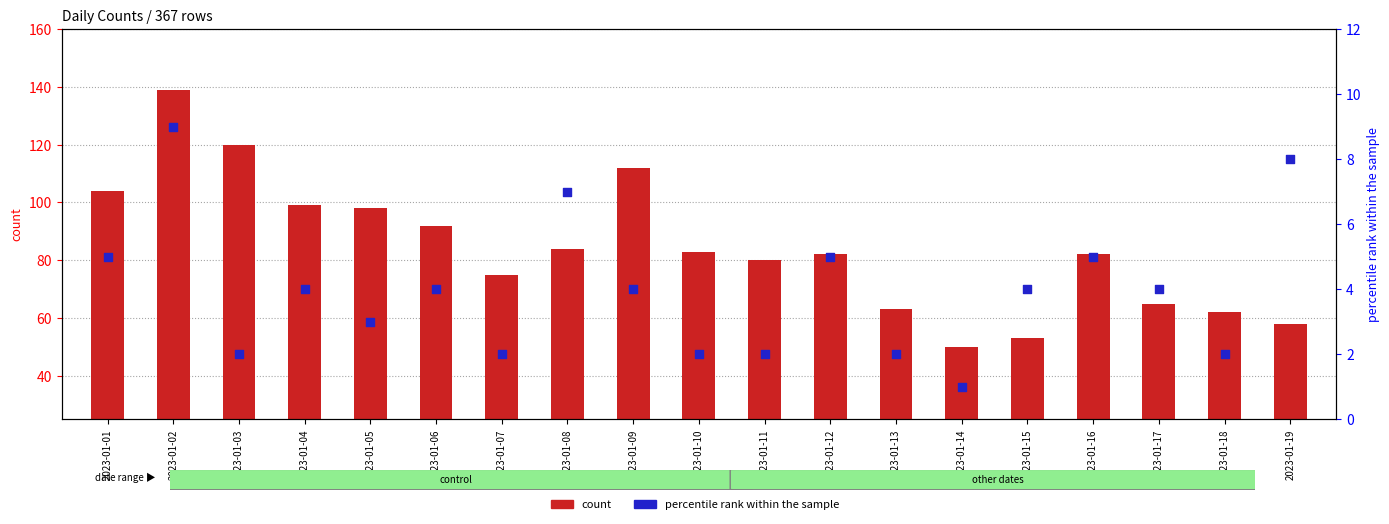

At how many categories does at least one series exceed 129?

1